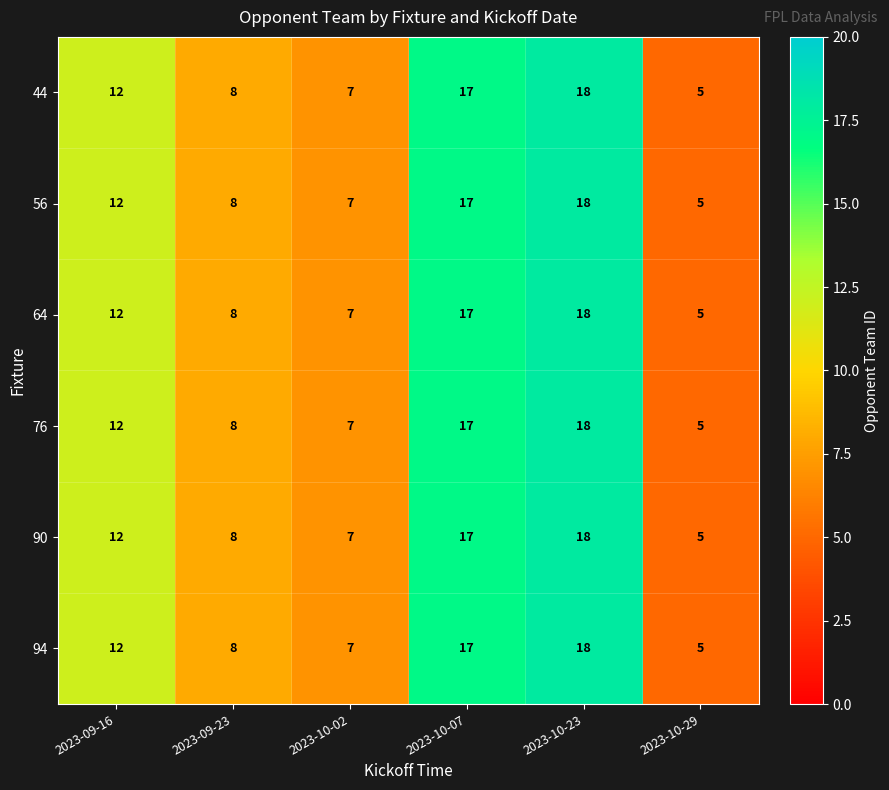

Is it true that 94 equals 7 at 2023-09-16?

False